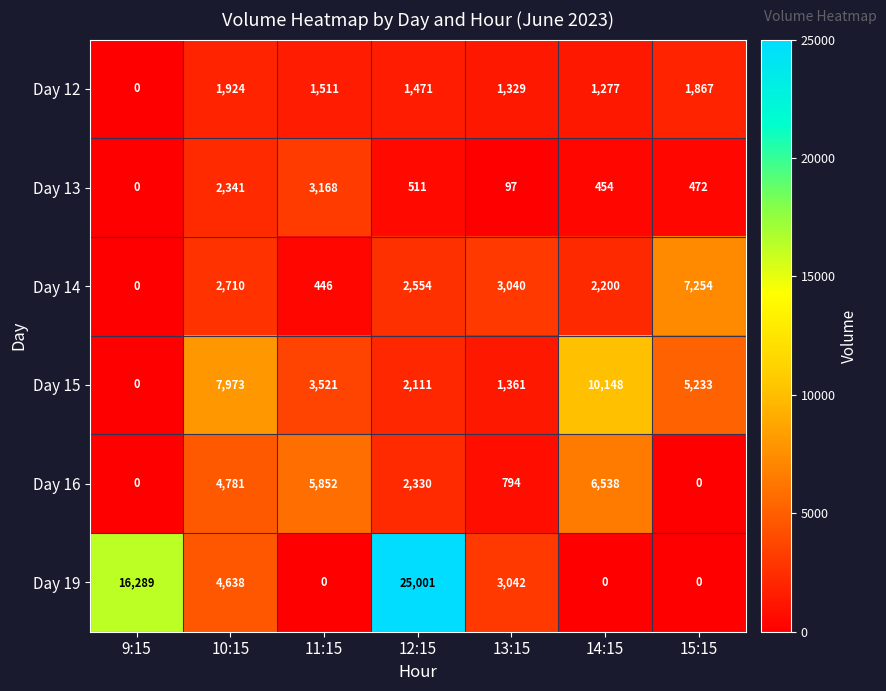

Rank the categories by Day 15 value from highest to lowest.

14:15, 10:15, 15:15, 11:15, 12:15, 13:15, 9:15